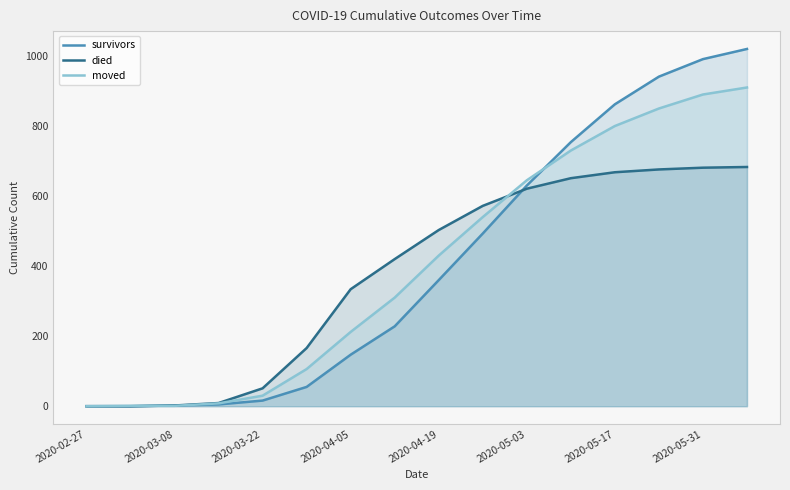

Reading left to right, list all the values displayed in this chart.

survivors: 0	0	2	5	16	55	147	228	360	493	630	754	862	941	991	1020
died: 0	0	2	9	51	166	334	420	503	572	621	651	668	676	681	683
moved: 0	1	1	8	30	106	212	310	430	540	645	730	800	850	890	910